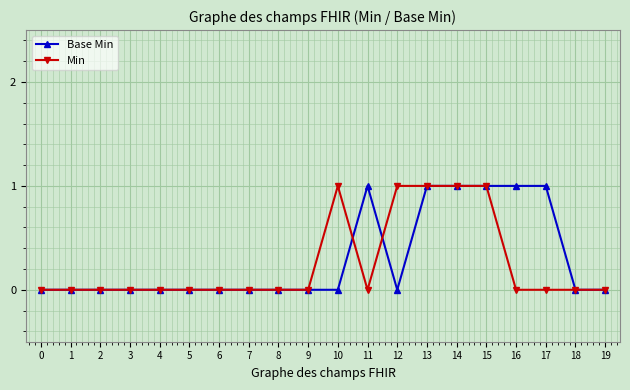

Is the value of Min at 13 greater than the value of Base Min at 1?

Yes